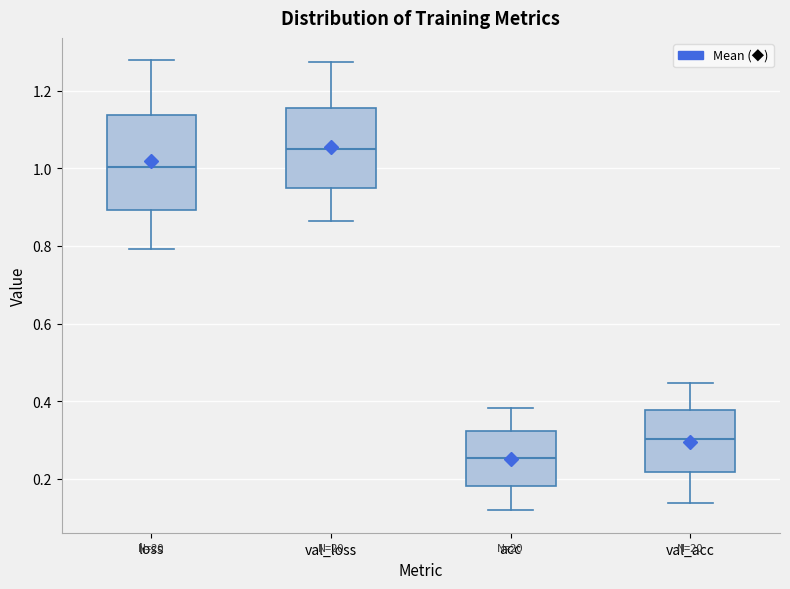

Reading left to right, transcribe this box plot: for each box, give where its median line is, the range the box spans, and where its two whiskers end, as read against the y-axis. The values are not printed on the chart, so give them approximately, as read against the axis.

loss: median 1.00, box 0.90 to 1.14, whiskers 0.80 to 1.28
val_loss: median 1.06, box 0.94 to 1.16, whiskers 0.86 to 1.28
acc: median 0.26, box 0.18 to 0.32, whiskers 0.12 to 0.38
val_acc: median 0.30, box 0.22 to 0.38, whiskers 0.14 to 0.44